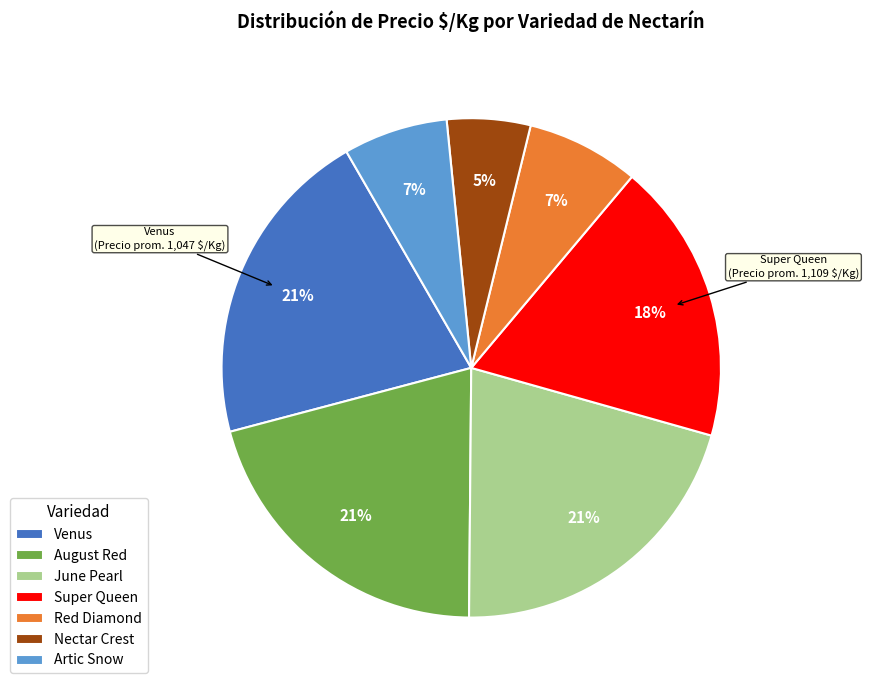

To the nearest percent, what portion does Venus represent?

21%